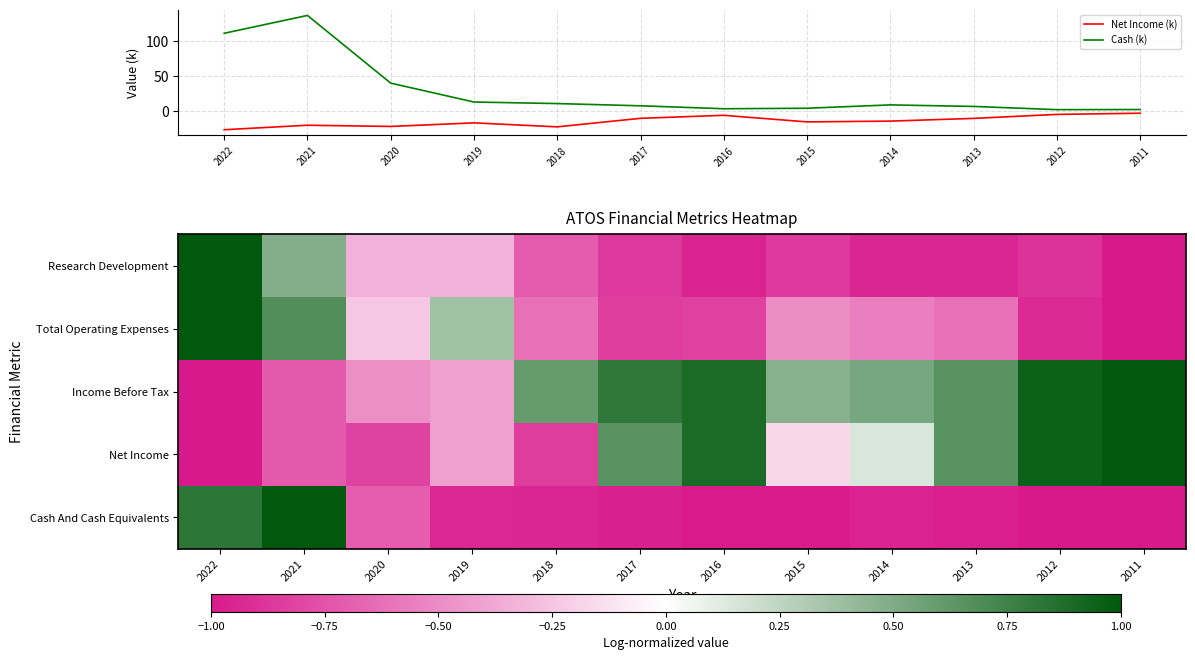

At which label does Cash (k) reach its peak?

2021